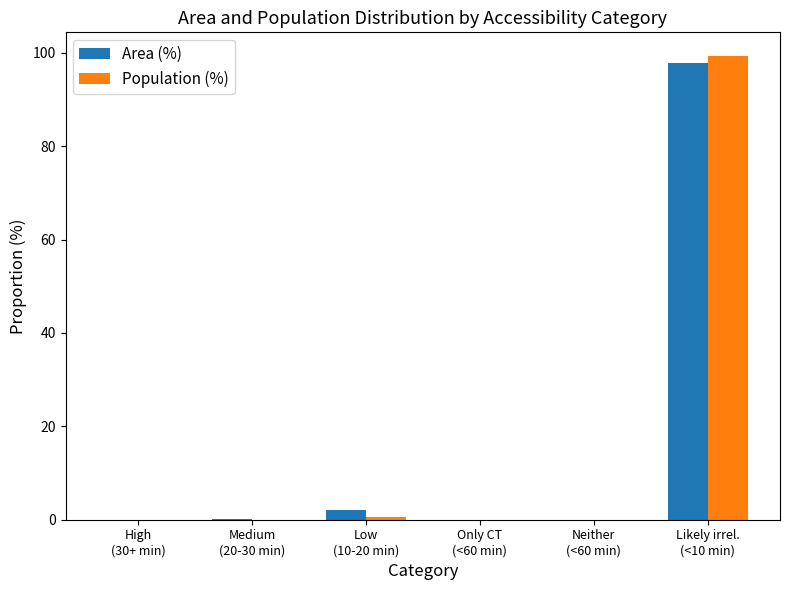

What is the greatest value displayed?

99.4